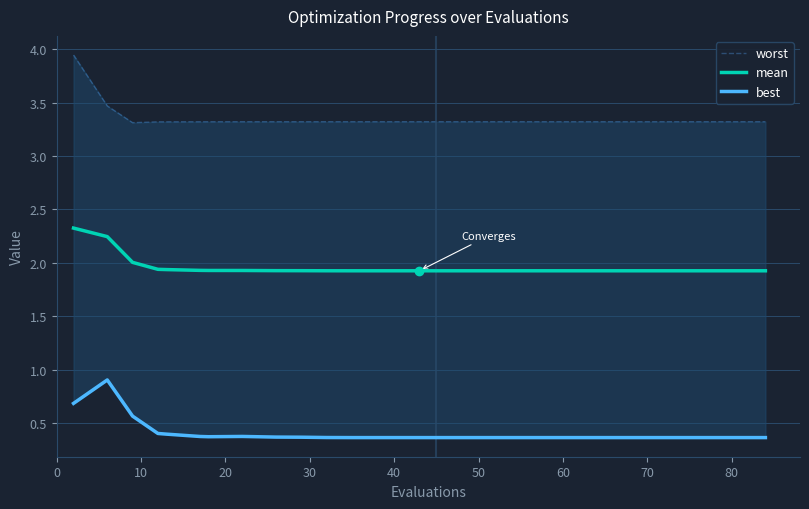

What is the maximum value for mean?

2.3